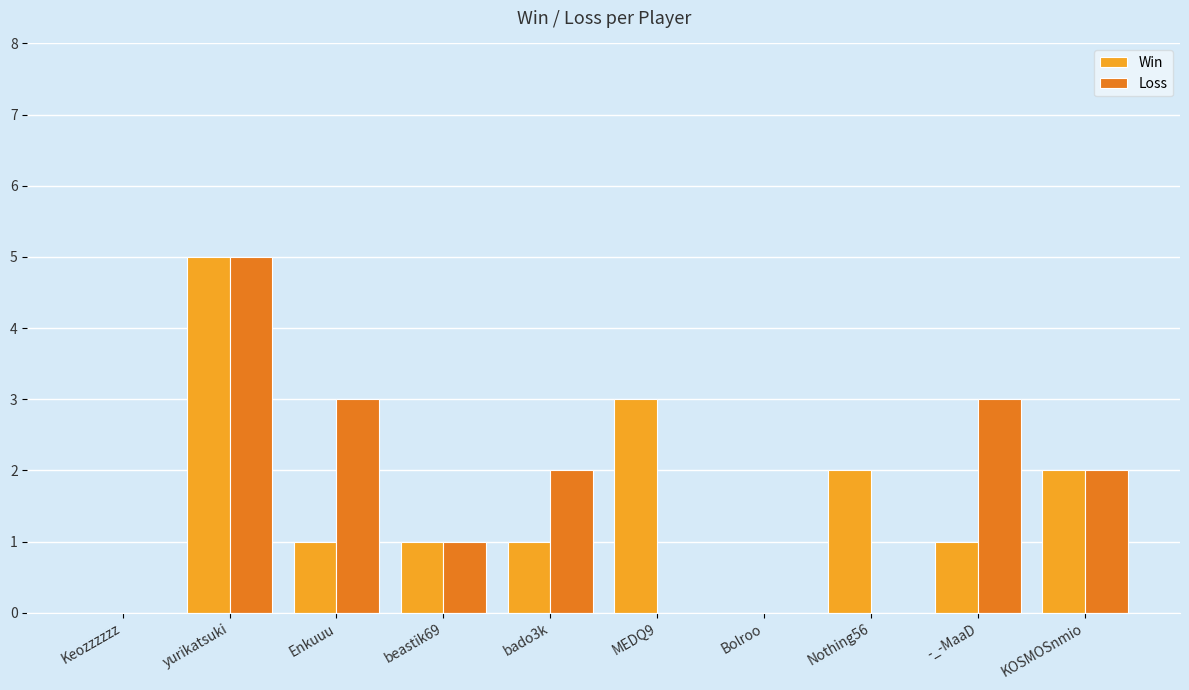

What are all the series names shown in the legend?

Win, Loss